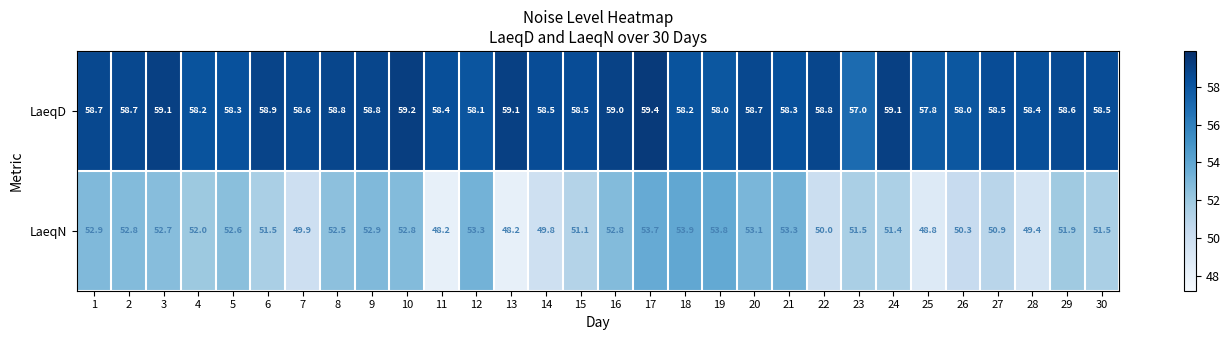

Which category has the lowest value in the LaeqD series?

23